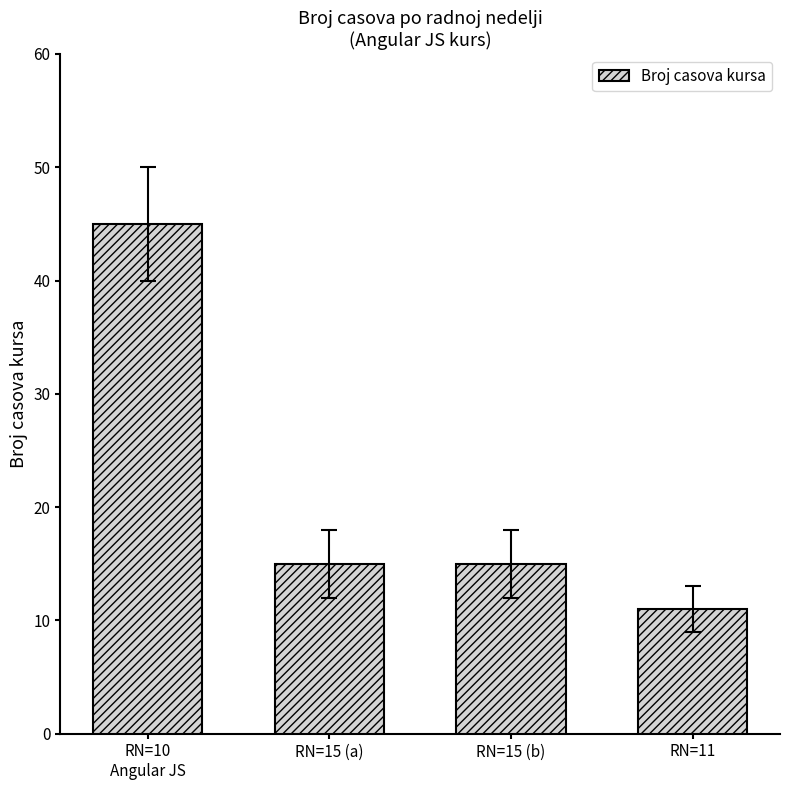

What is the average value?

22